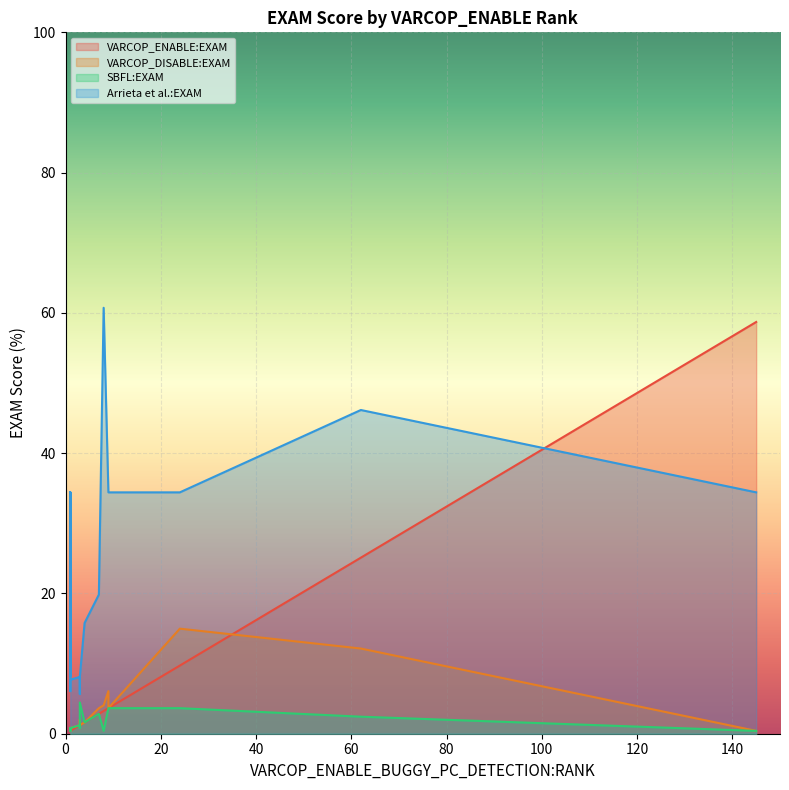

What is the difference between the maximum and minimum values in the Arrieta et al.:EXAM series?

55.1